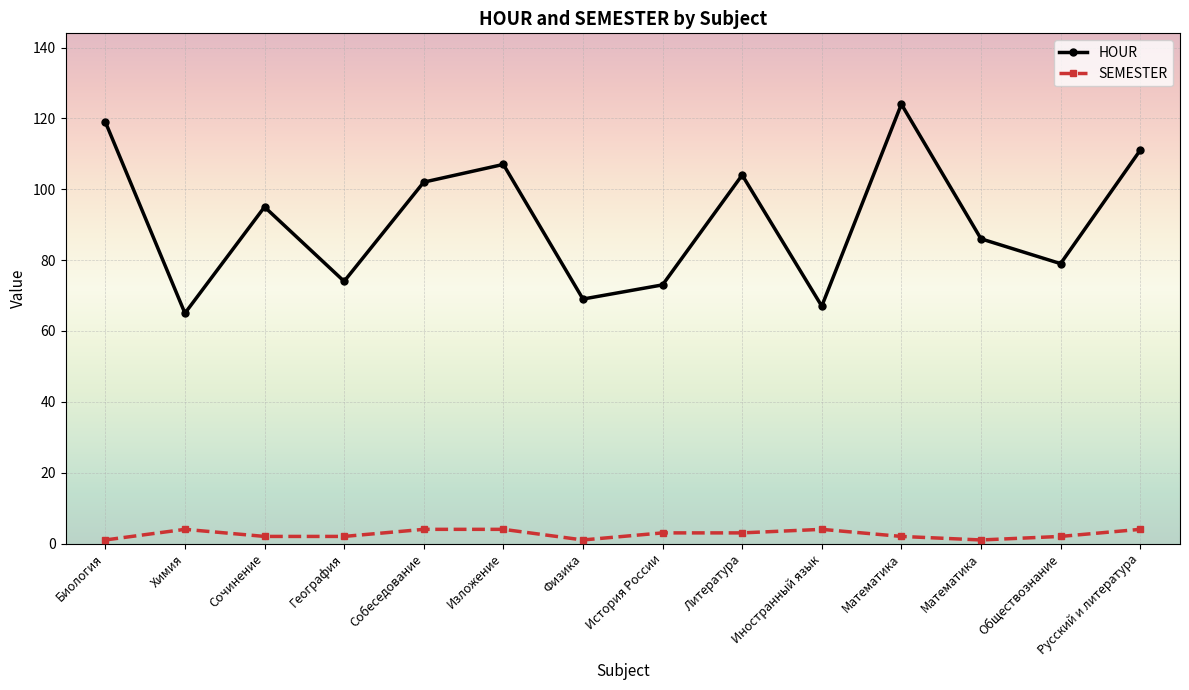

What are all the series names shown in the legend?

HOUR, SEMESTER